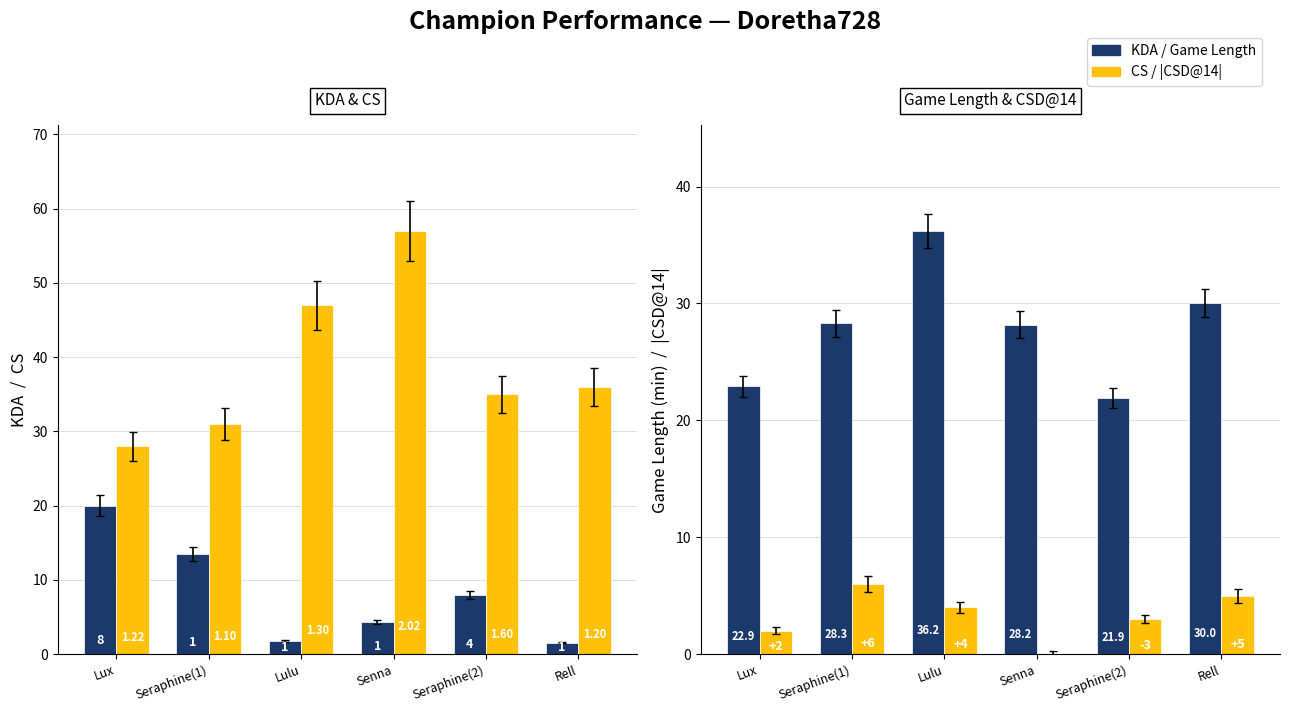

Which has a higher value, Senna or Lux?

Lux